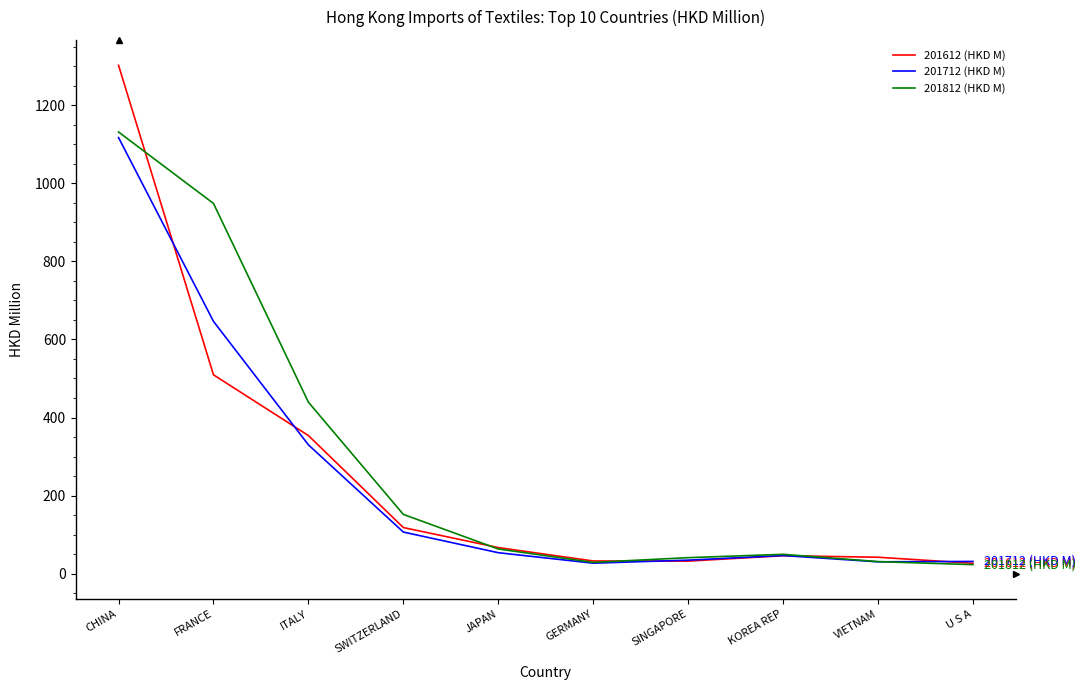

The 201612 (HKD M) series shows 118.1 at SWITZERLAND. True or false?

True